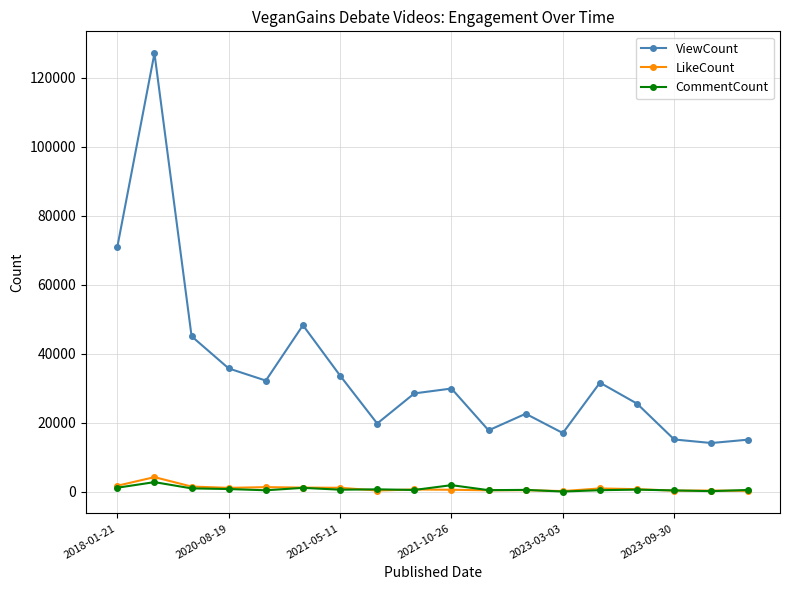

What is the greatest value displayed?

127094